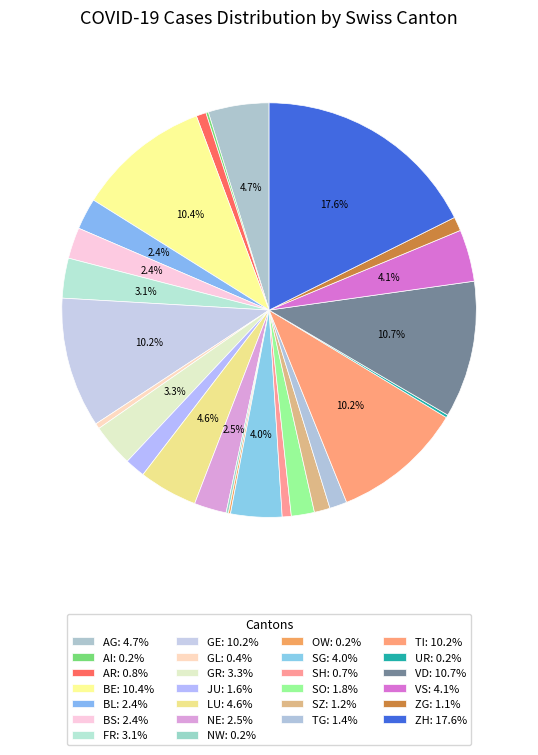

Is there a majority slice in this chart?

No